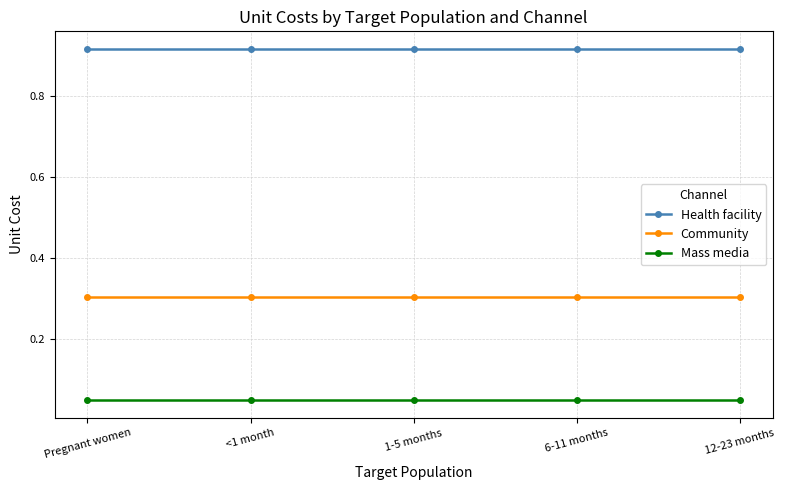

True or false: Community and Health facility cross at least once.

False